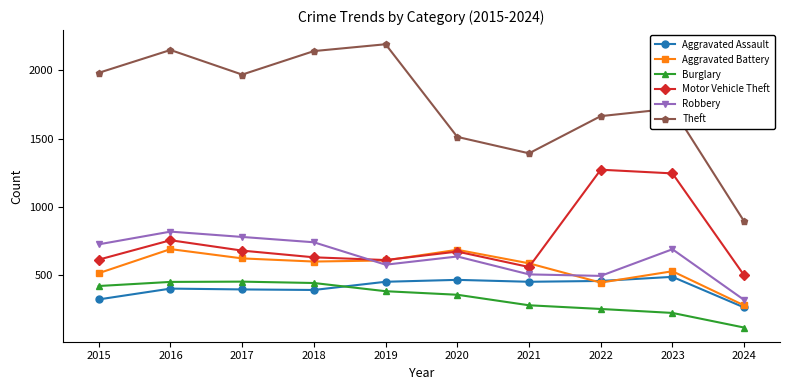

What is the difference between the highest and lowest values at 2018?

1748